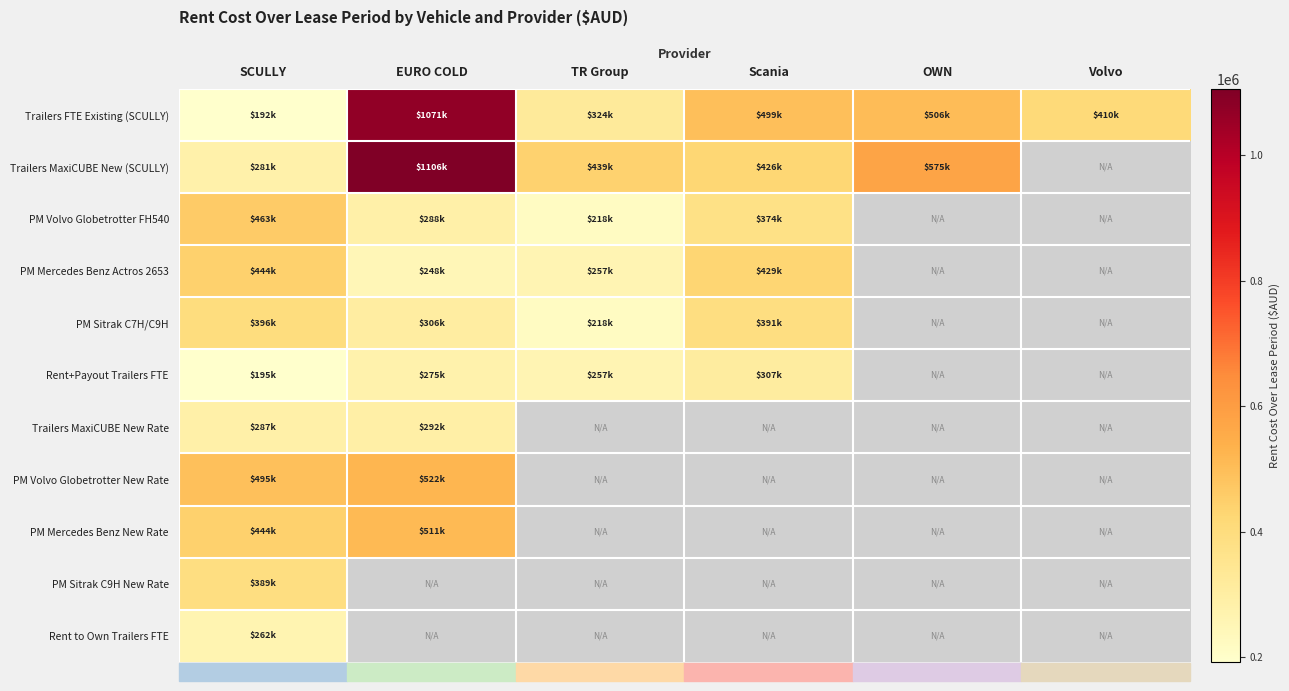

What is the maximum value for Rent to Own Trailers FTE?

262080.0